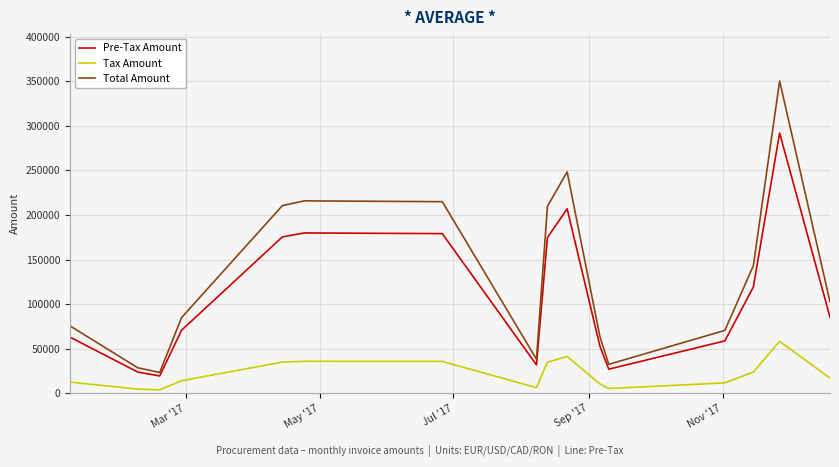

Which series has the largest range (max minus min)?

Total Amount